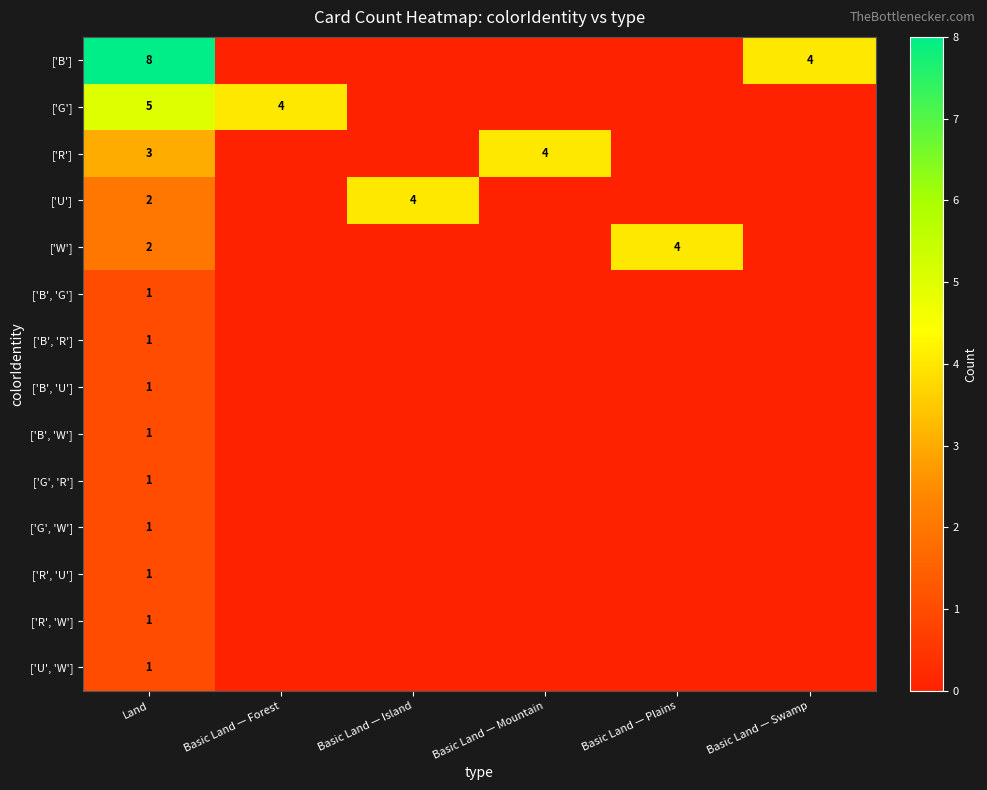

Is it true that ['U'] equals 4 at Basic Land — Island?

True